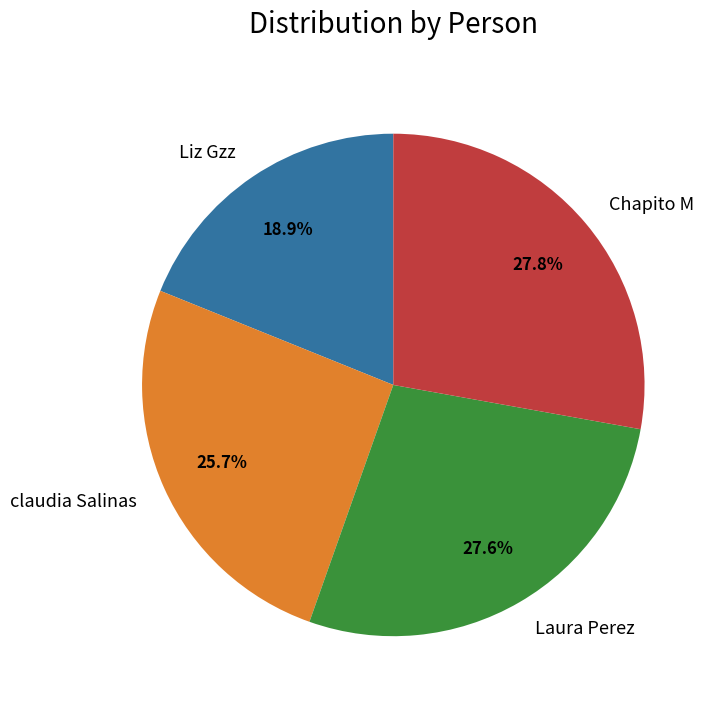

What percentage do claudia Salinas and Liz Gzz together represent?

44.6%